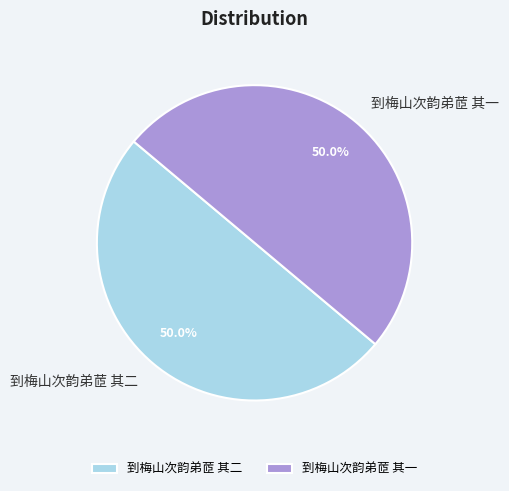

To the nearest percent, what portion does 到梅山次韵弟茝 其一 represent?

50%